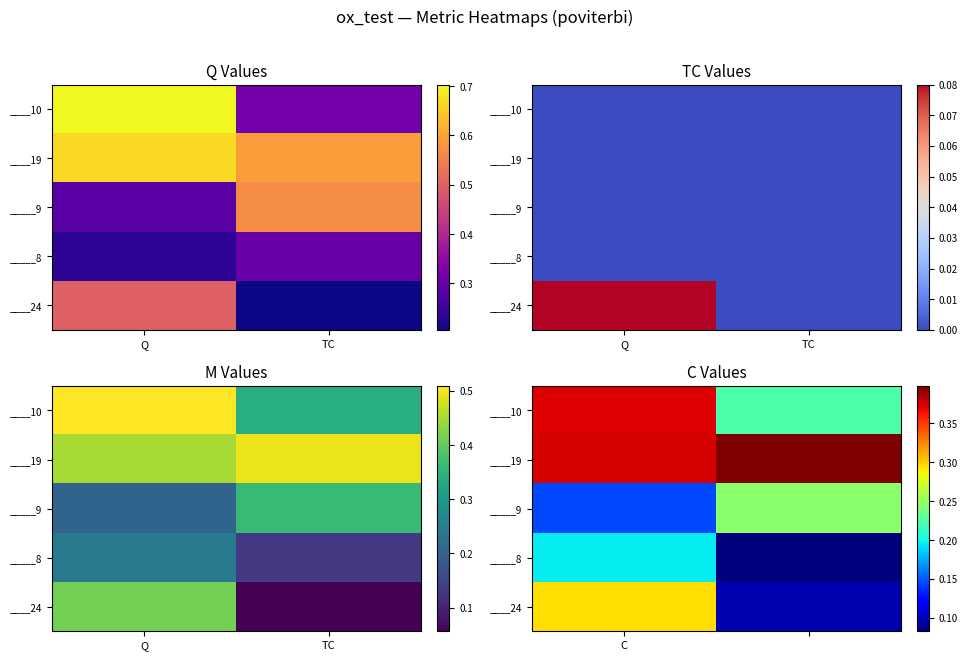

The value of ____19 at C is 0.7. True or false?

False